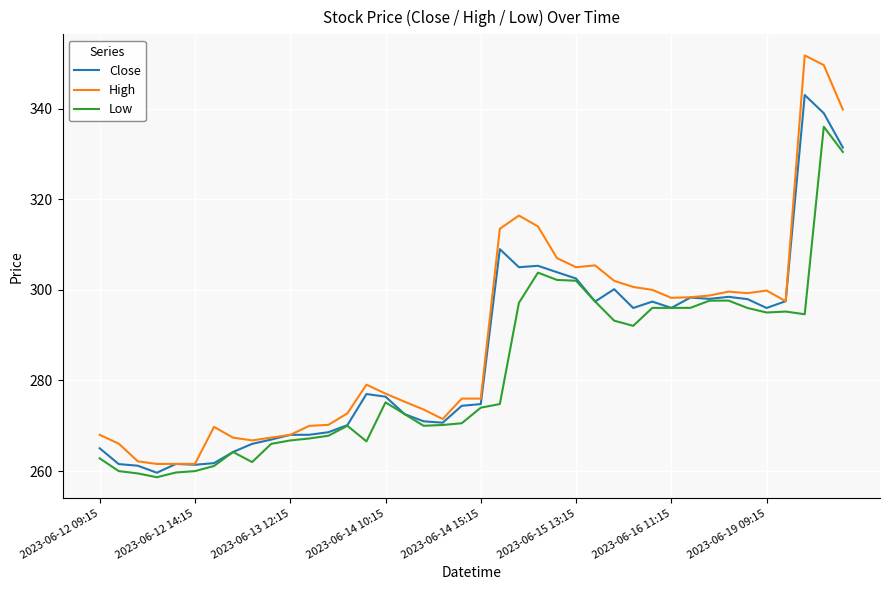

Which series has the largest range (max minus min)?

High